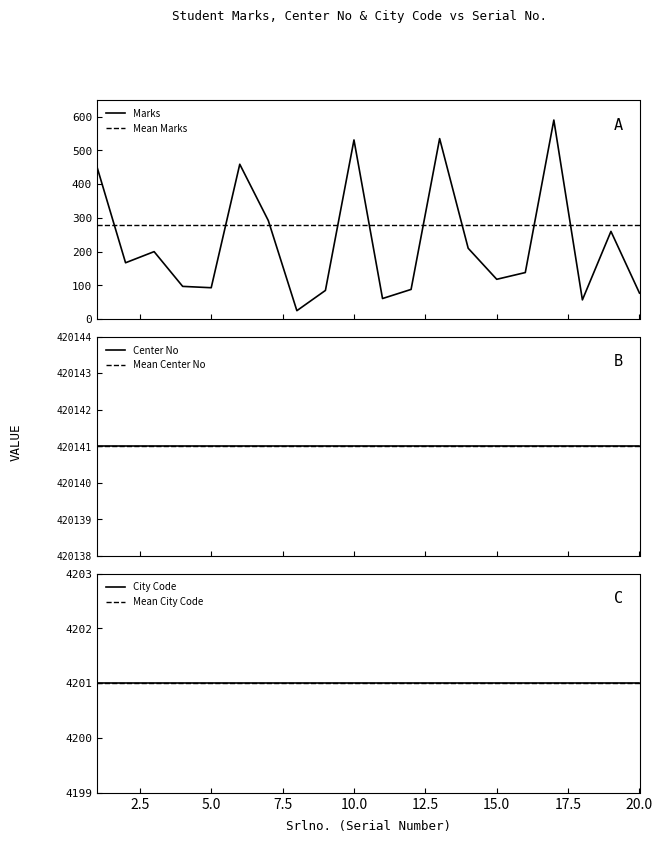

True or false: City Code has a value of 2248 at 9.

False